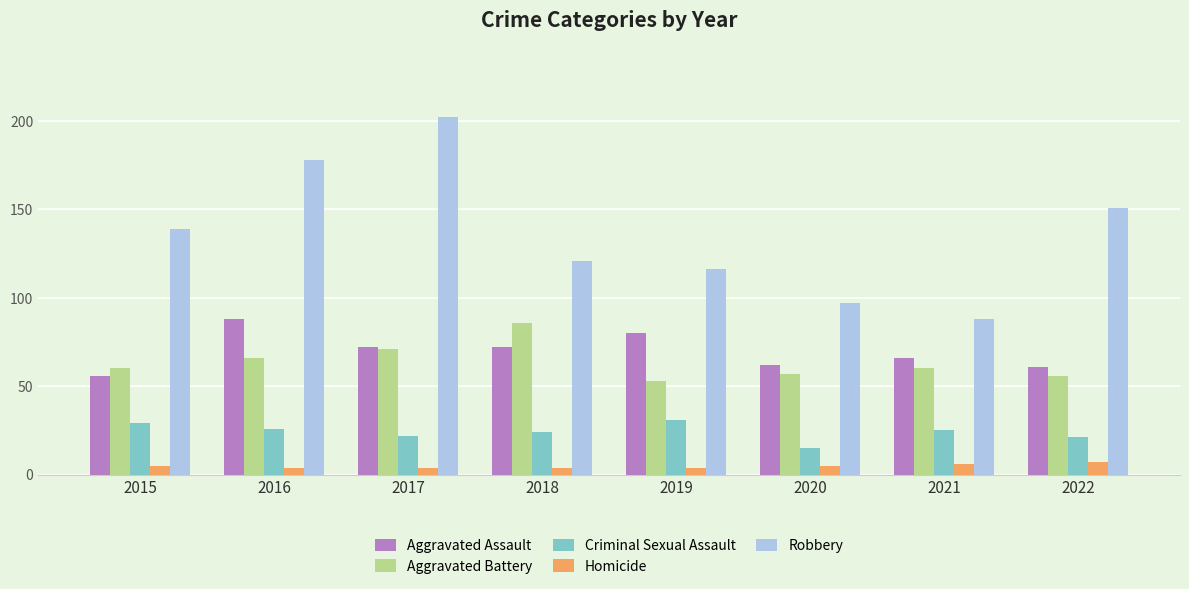

What are all the series names shown in the legend?

Aggravated Assault, Aggravated Battery, Criminal Sexual Assault, Homicide, Robbery